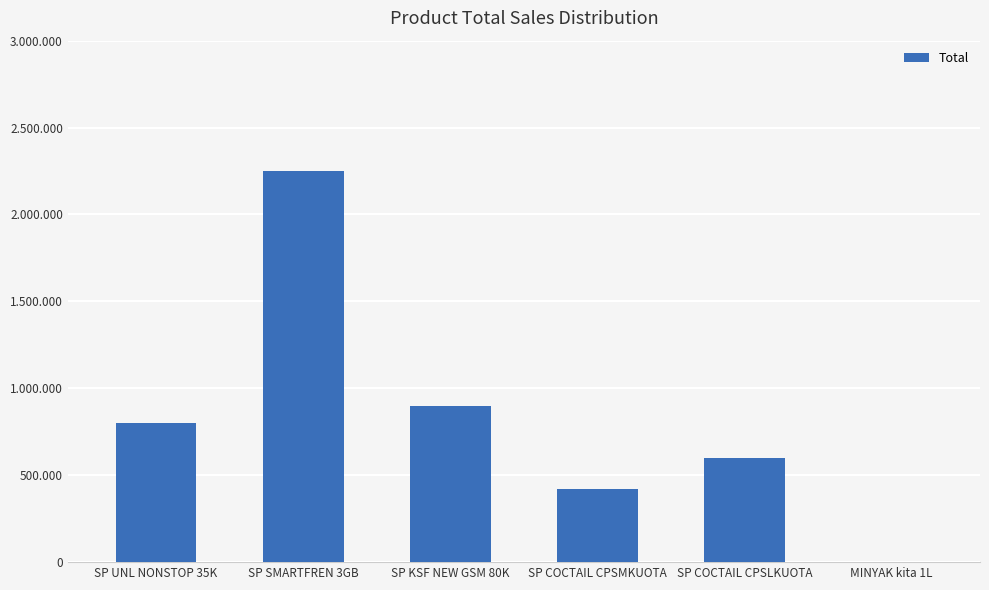

Which label corresponds to the largest value in the chart?

SP SMARTFREN 3GB